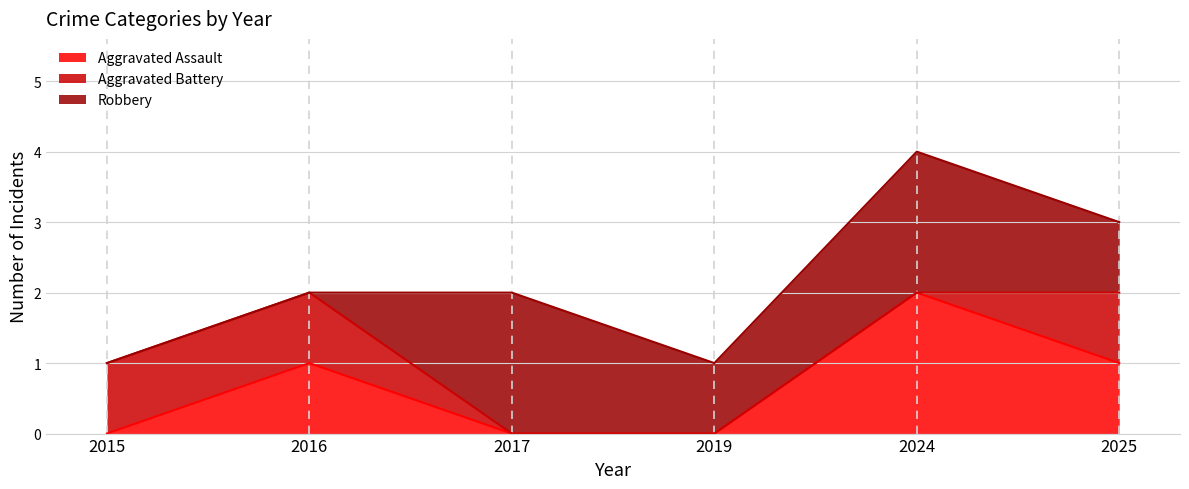

Reading left to right, extract all data points from this chart.

Aggravated Assault: 0	1	0	0	2	1
Aggravated Battery: 1	1	0	0	0	1
Robbery: 0	0	2	1	2	1